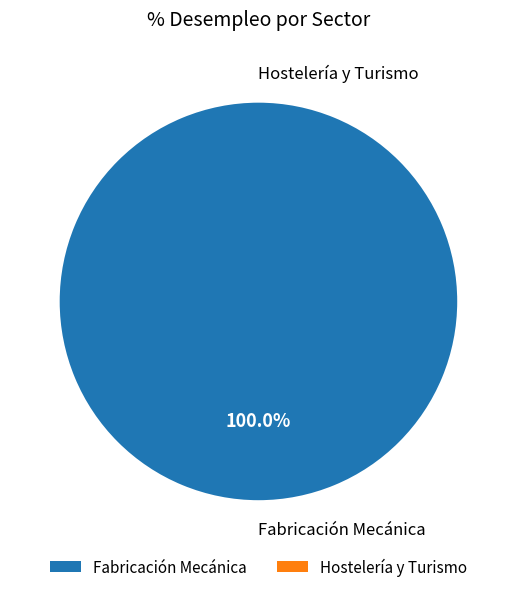

True or false: Hostelería y Turismo accounts for 11% of the total.

False